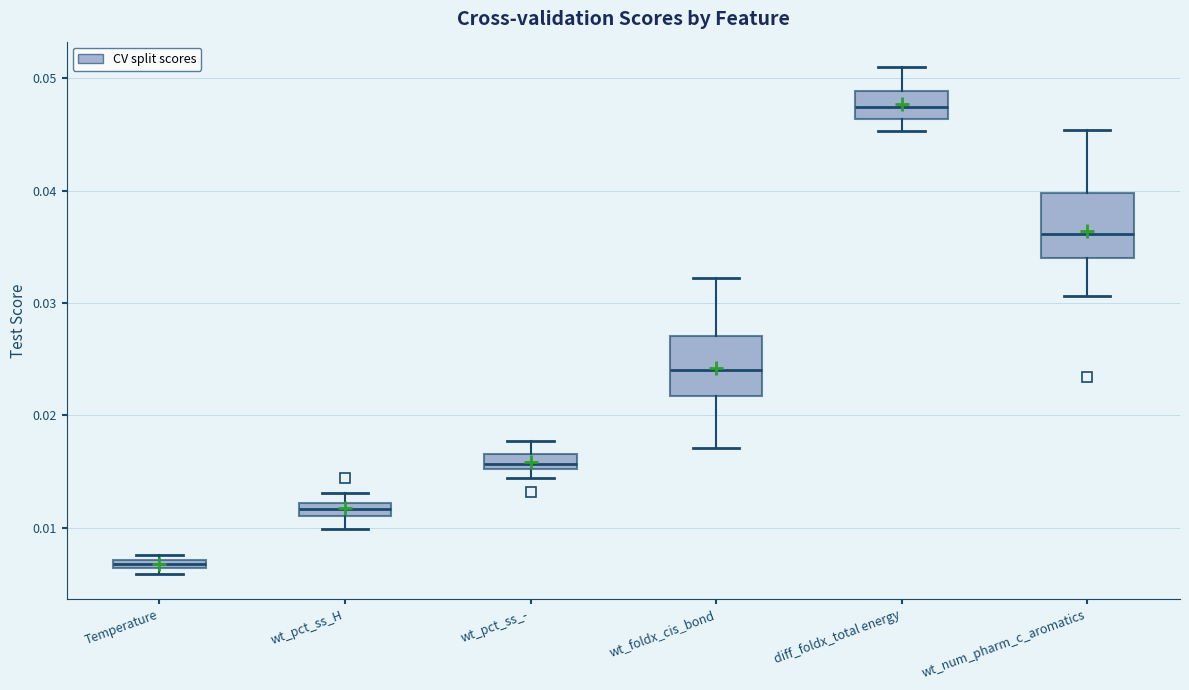

Which box has the lowest median line?

Temperature